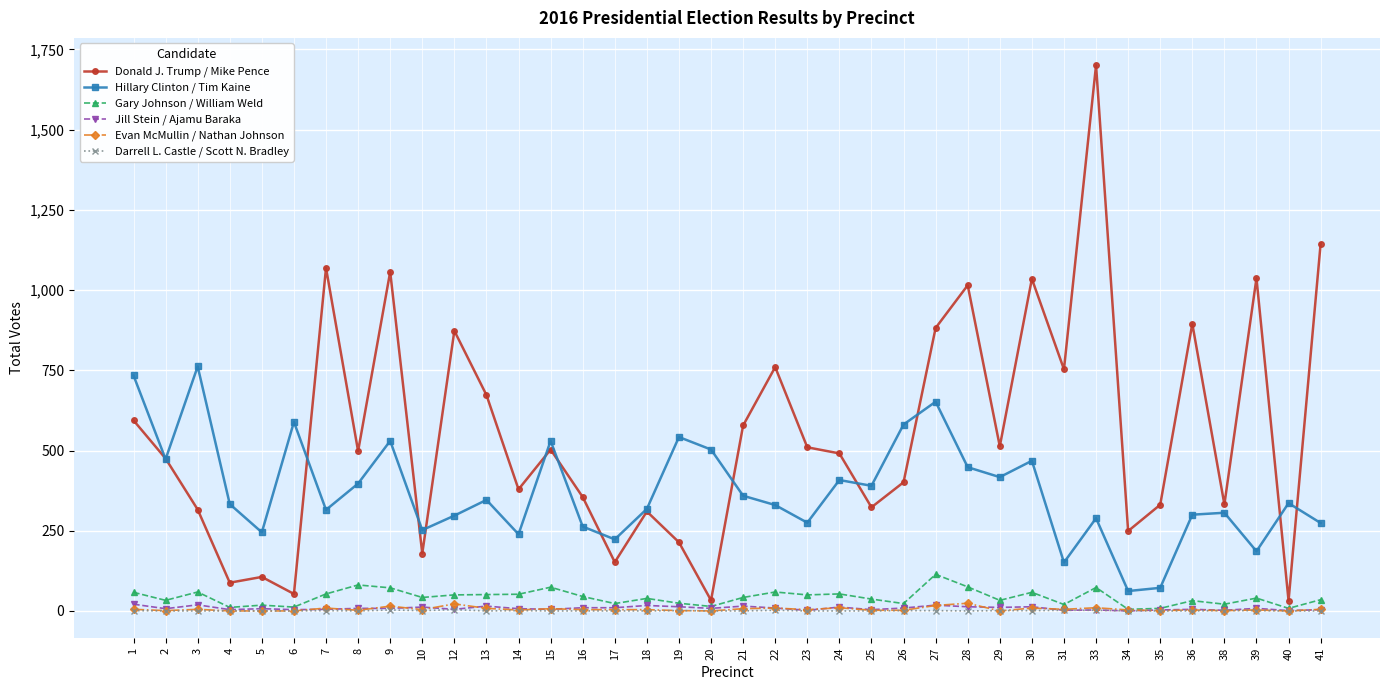

Which series changed the most between 16 and 41?

Donald J. Trump / Mike Pence